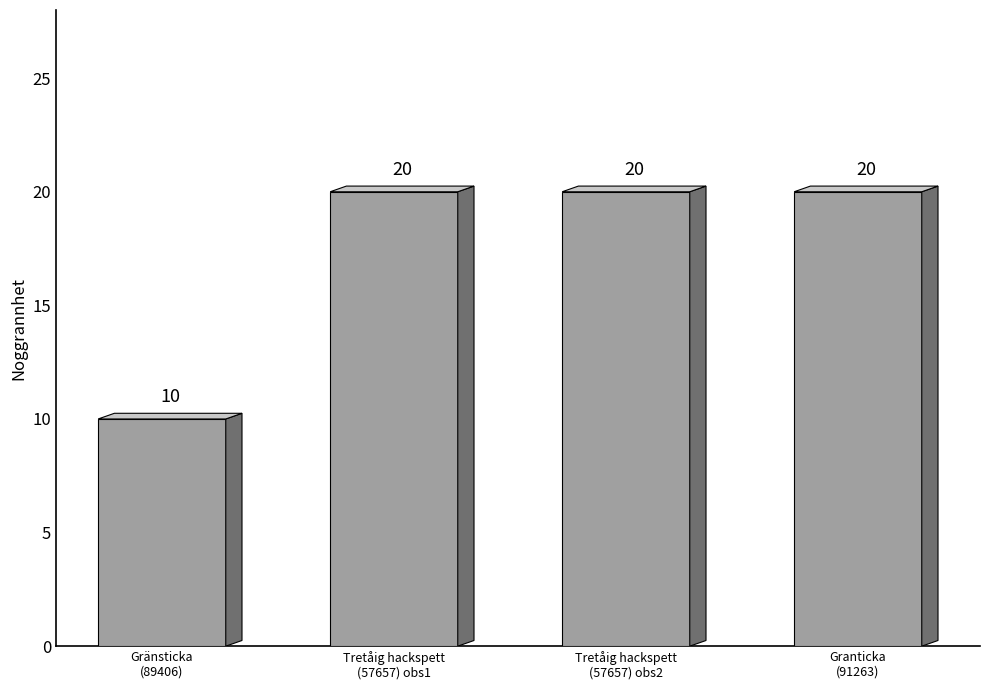

True or false: the data shows 20 at Granticka
(91263).

True